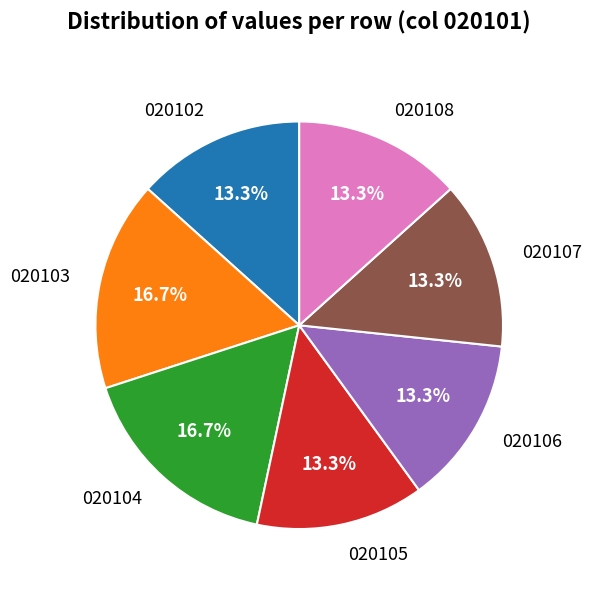

True or false: 020105 accounts for 19% of the total.

False